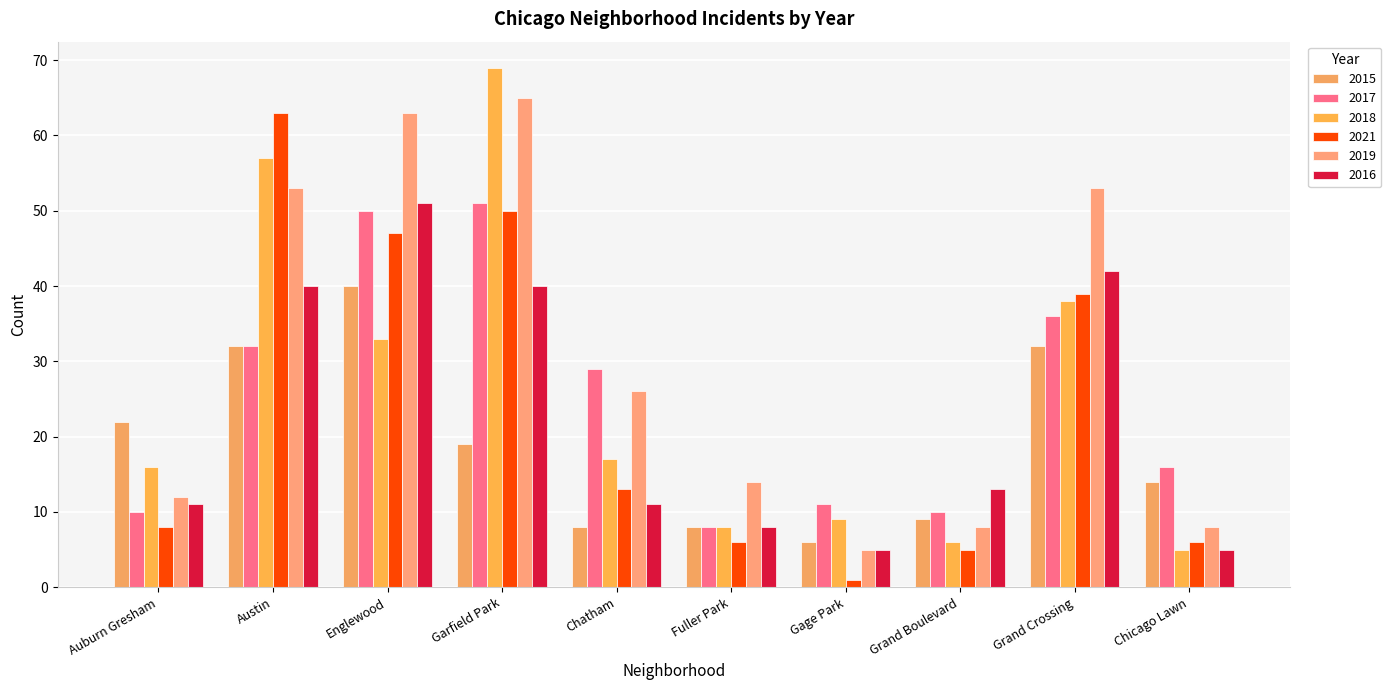

Which series changed the most between Englewood and Fuller Park?

2019